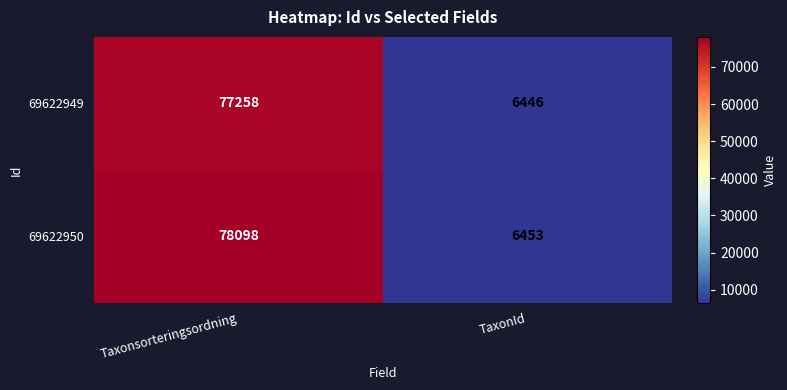

At how many categories does at least one series exceed 54114?

1